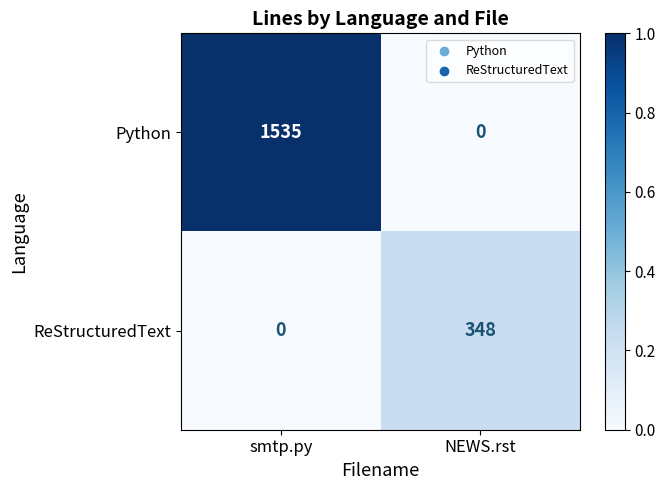

Reading left to right, transcribe all the data shown in this chart.

Python: 1535	0
ReStructuredText: 0	348